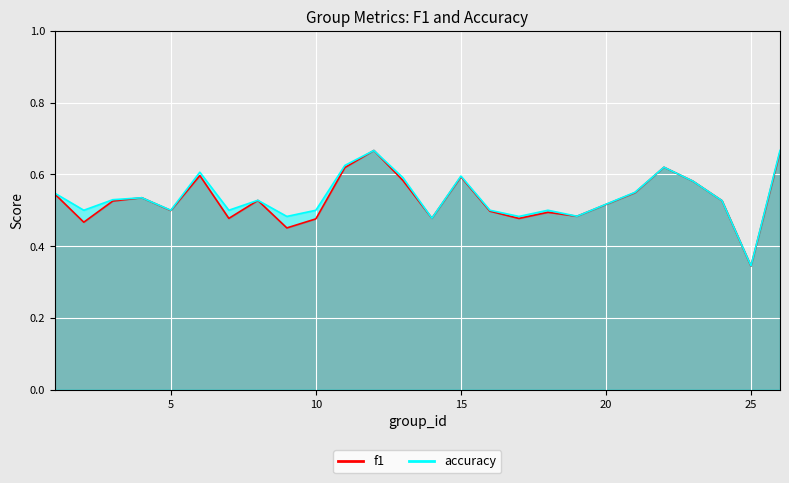

True or false: accuracy has more than 0 interior local peaks.

True